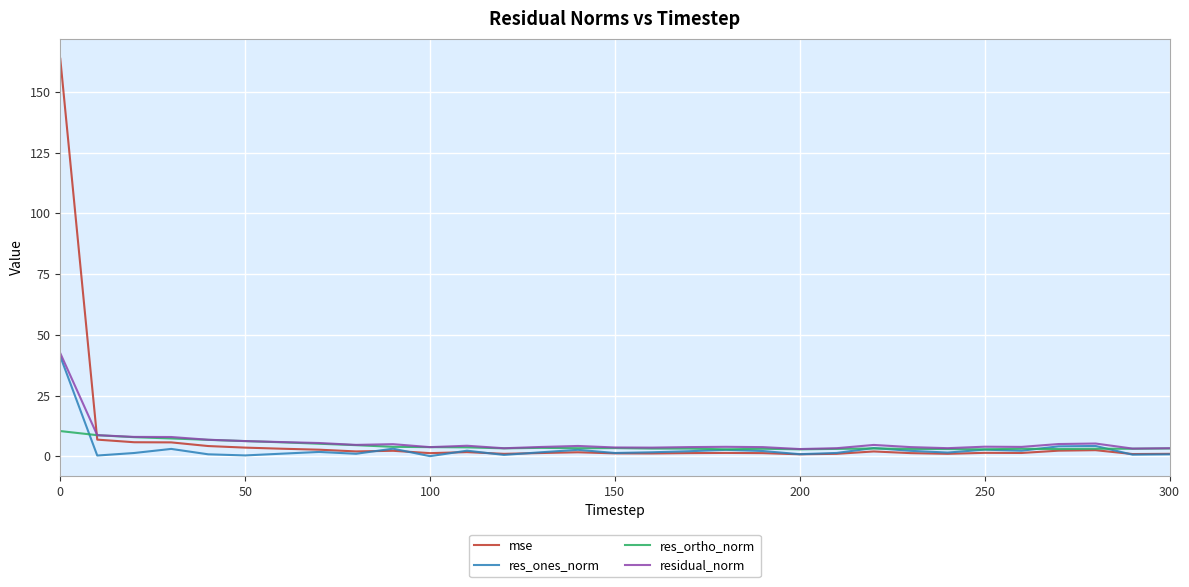

What is the average value of the res_ones_norm series?

3.1